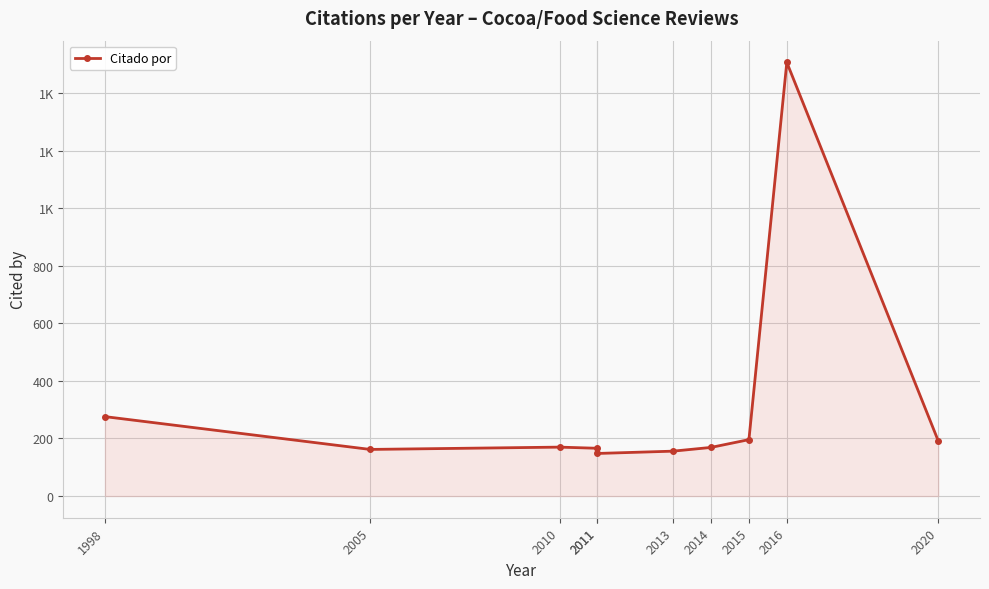

Where is the data nearest to the value 827?

1998